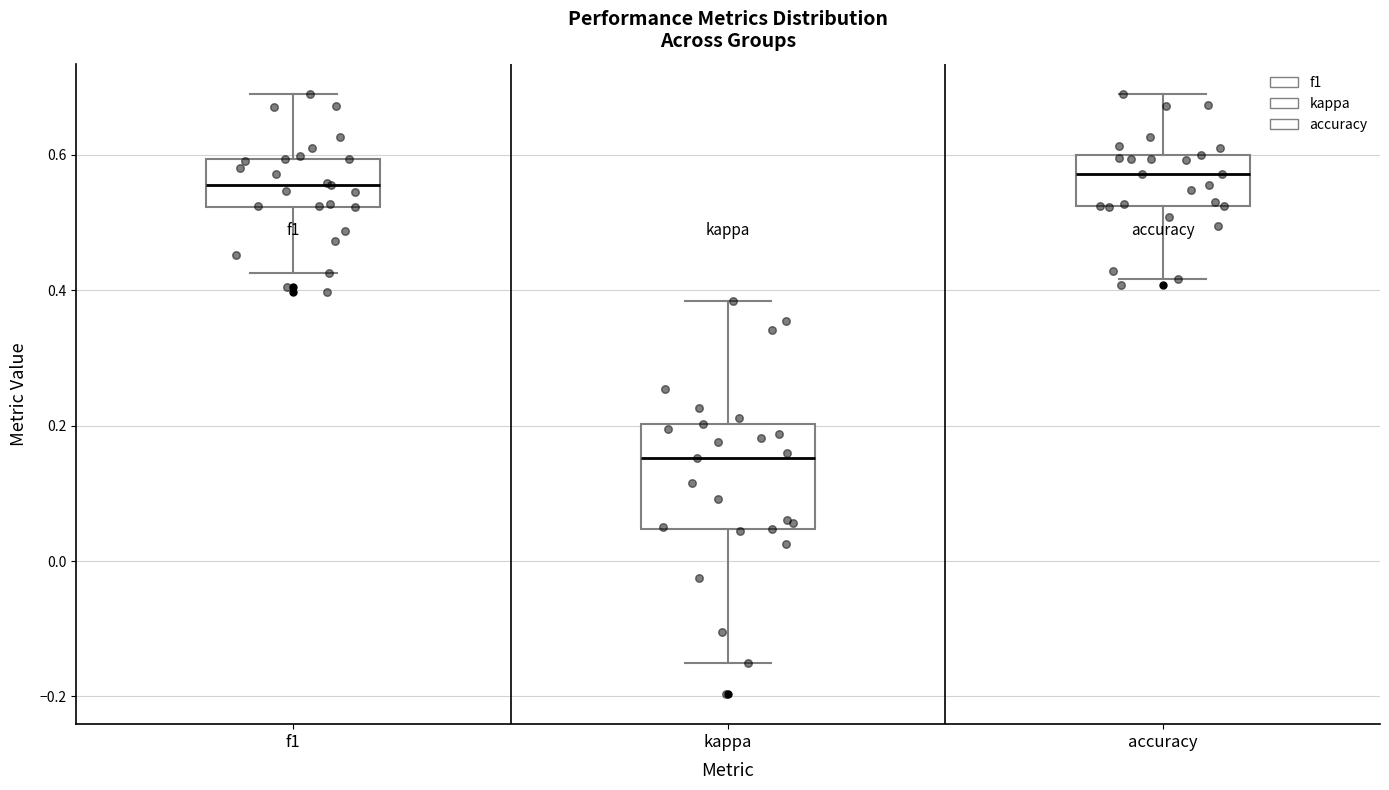

Reading left to right, transcribe this box plot: for each box, give where its median line is, the range the box spans, and where its two whiskers end, as read against the y-axis. The values are not printed on the chart, so give them approximately, as read against the axis.

f1: median 0.56, box 0.52 to 0.60, whiskers 0.42 to 0.68
kappa: median 0.16, box 0.04 to 0.20, whiskers -0.16 to 0.38
accuracy: median 0.58, box 0.52 to 0.60, whiskers 0.42 to 0.70